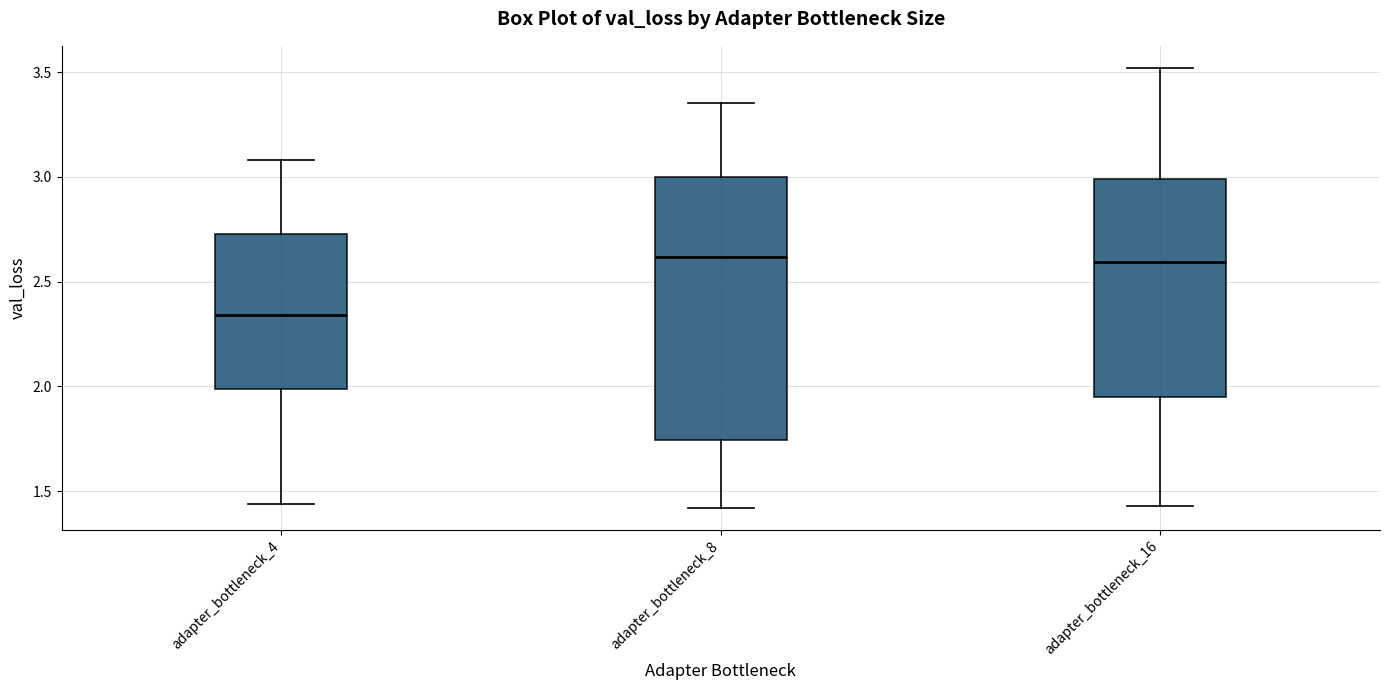

Which box has the lowest median line?

adapter_bottleneck_4